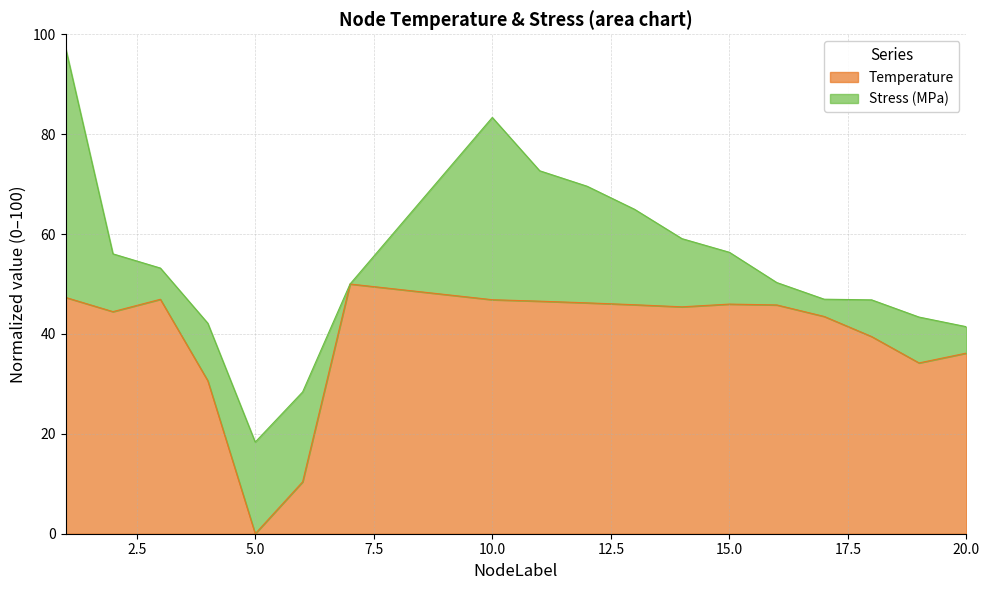

What is the change in value from 1 to 5?

-47.3